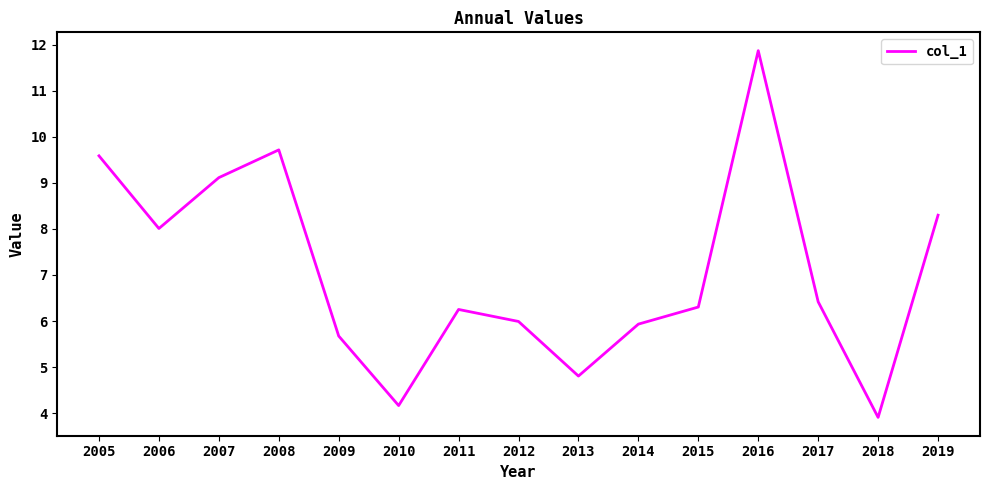

How many lines are shown in the chart?

1